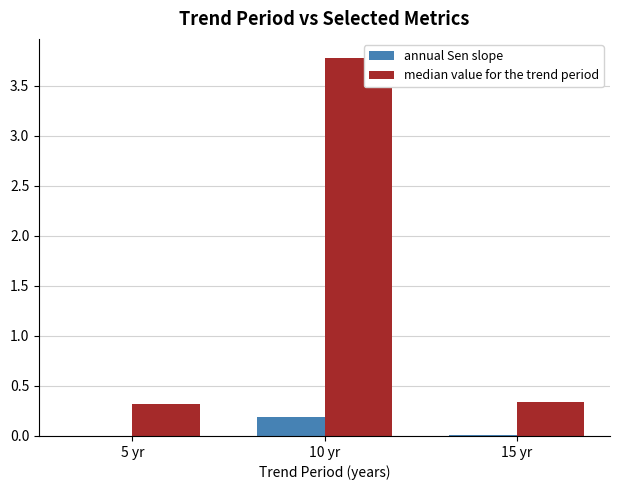

The value of annual Sen slope at 10 yr is 0.2. True or false?

True